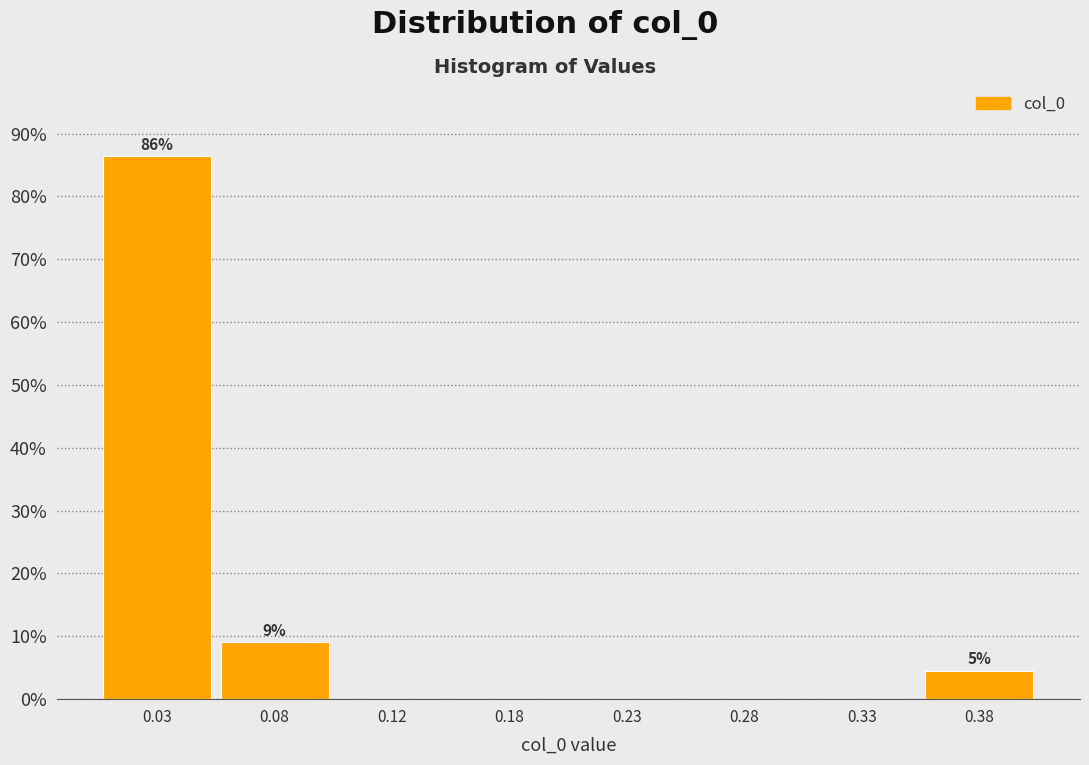

Reading left to right, what are all the values shown in this chart?

0.03=86.4	0.08=9.1	0.12=0.0	0.18=0.0	0.23=0.0	0.28=0.0	0.33=0.0	0.38=4.5